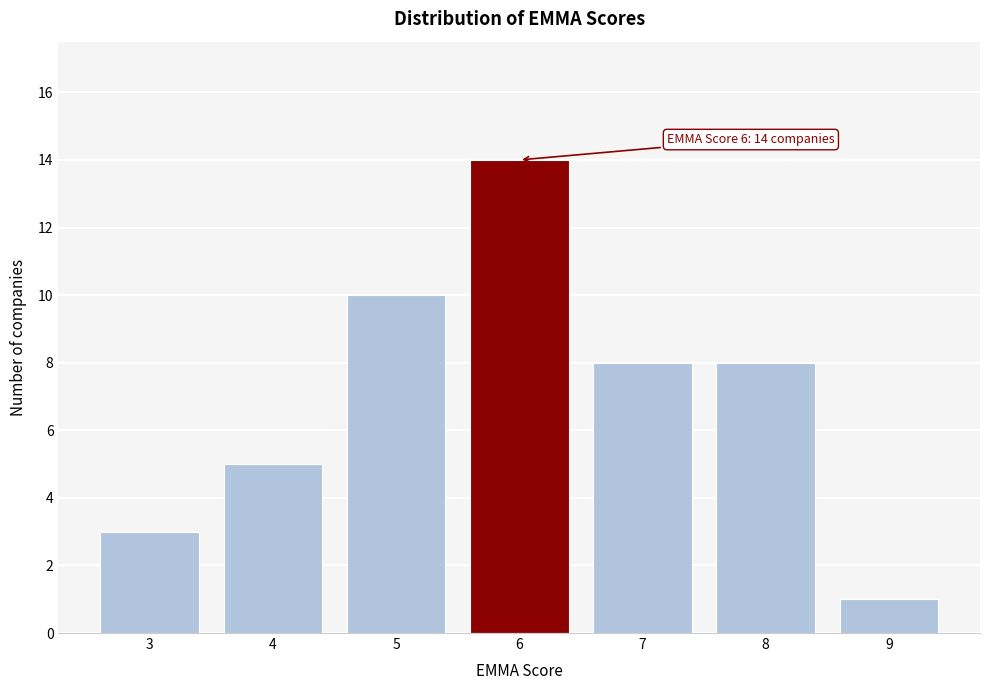

Reading left to right, list all the values displayed in this chart.

3	5	10	14	8	8	1